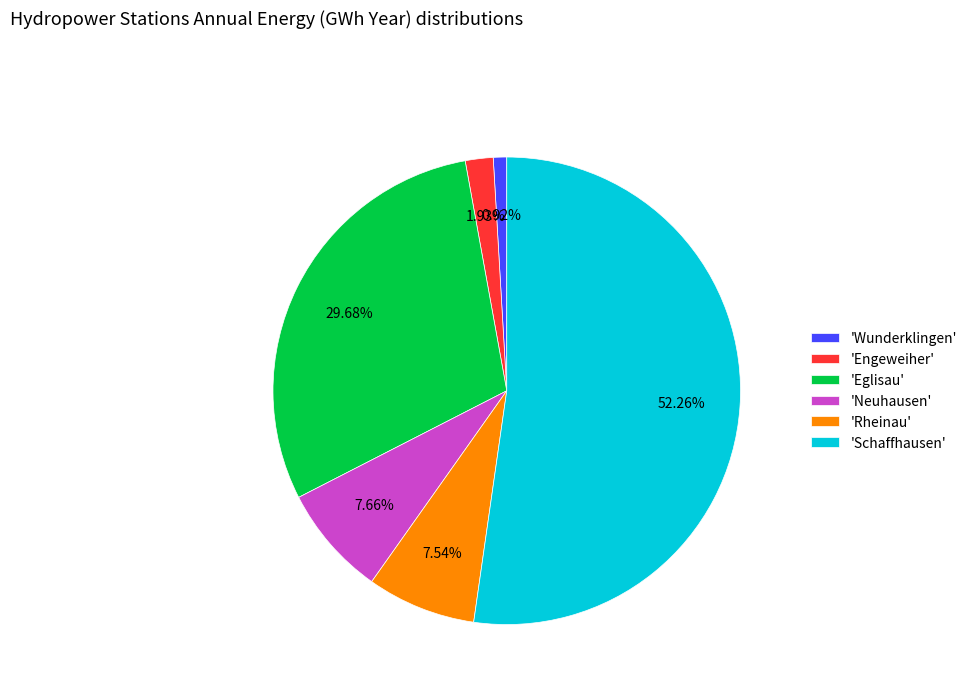

Which category has the biggest portion of the pie?

'Schaffhausen'